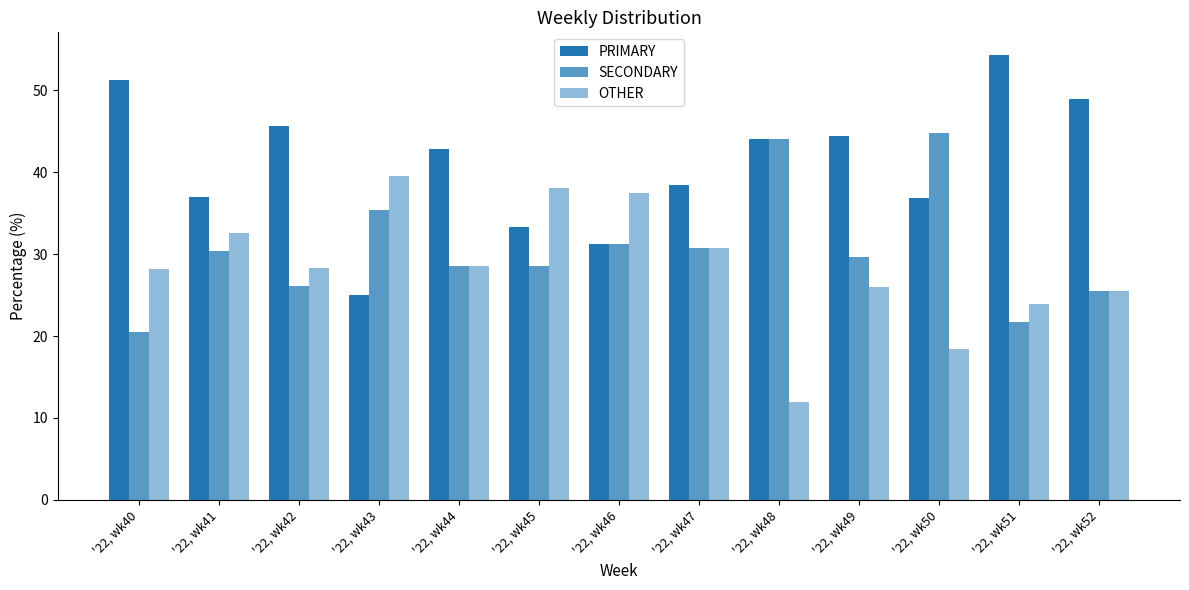

How many groups of bars are there?

13